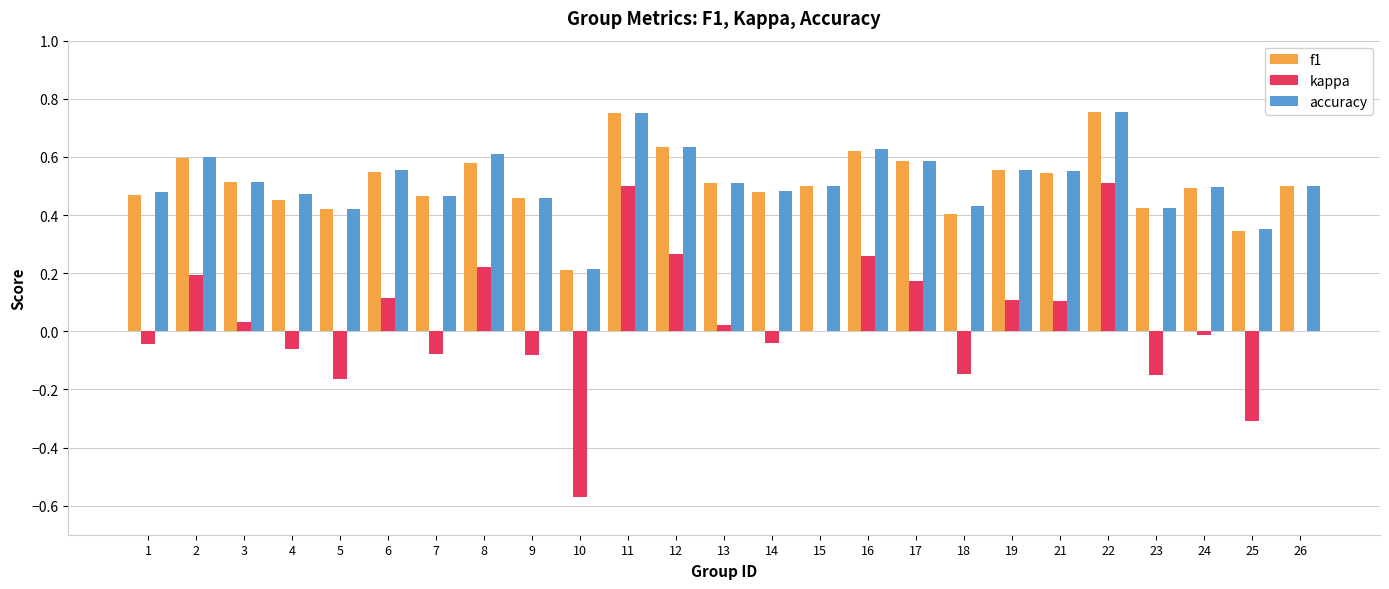

Is it true that accuracy equals 0.6 at 19?

True